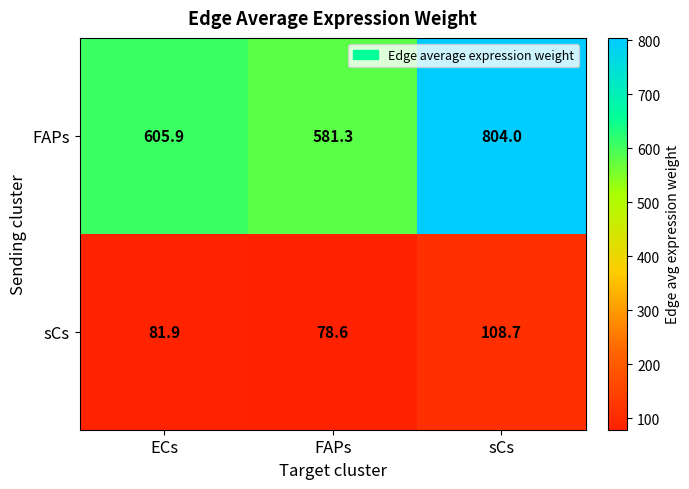

How many categories are shown in the chart?

3